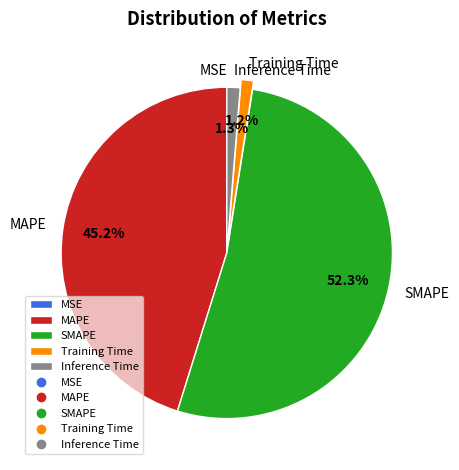

Which category has the biggest portion of the pie?

SMAPE